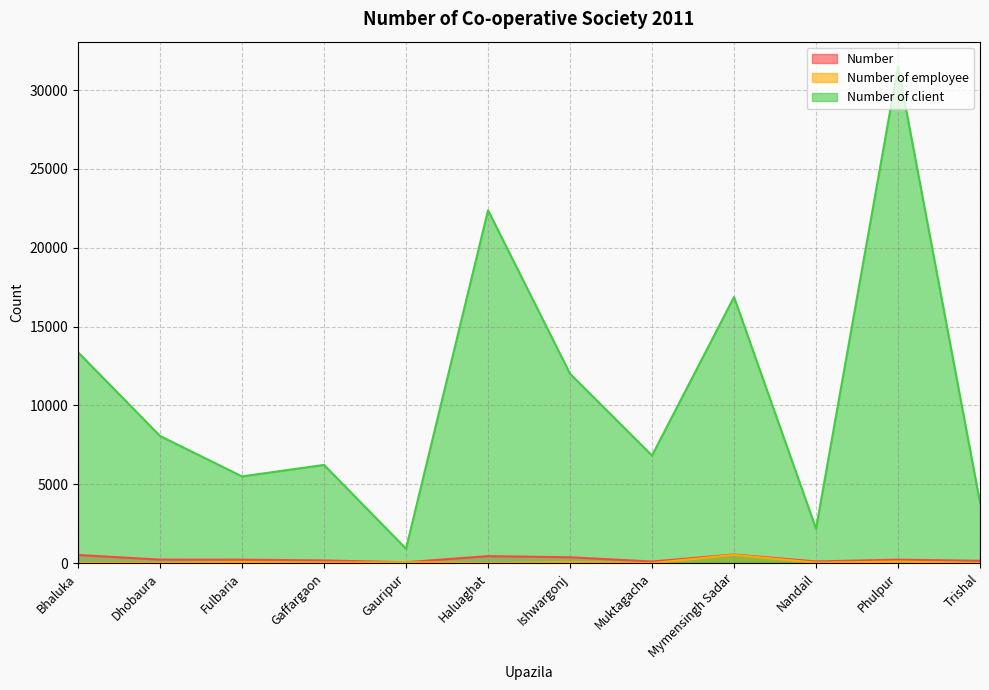

Where is the first local maximum for Number?

Haluaghat